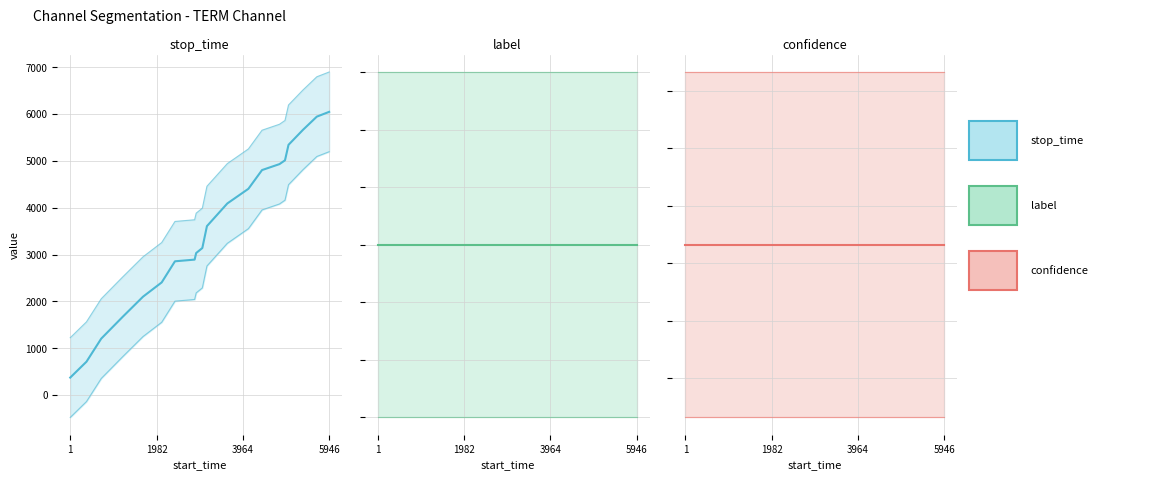

True or false: confidence has a value of 0.4 at 4092.

False